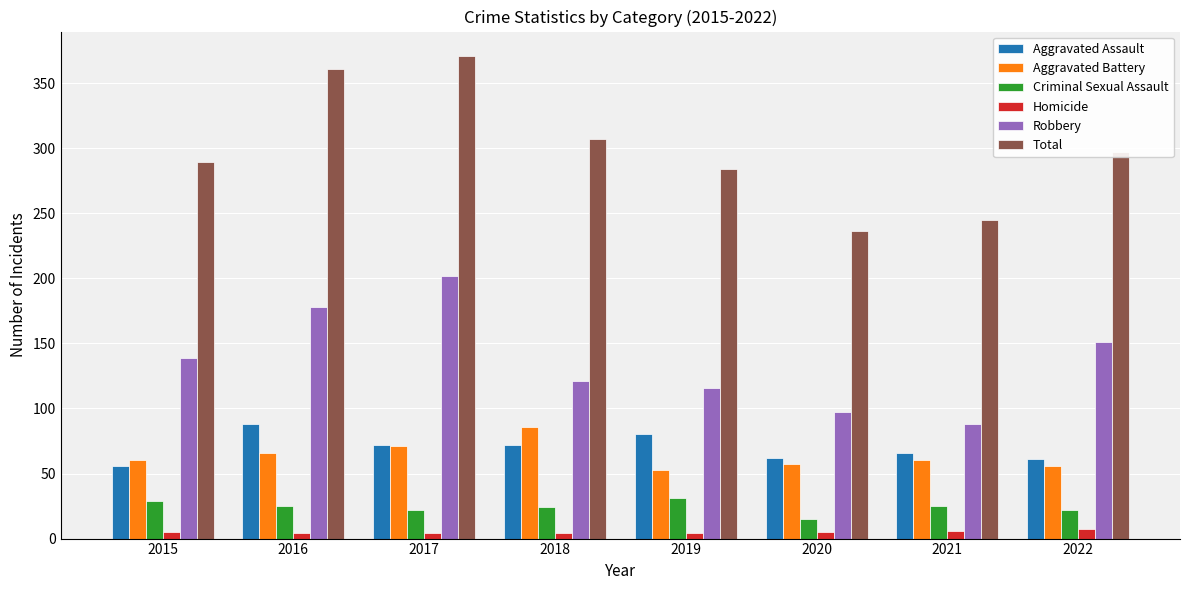

What is the value of the Criminal Sexual Assault bar at the 7th from the left?

25